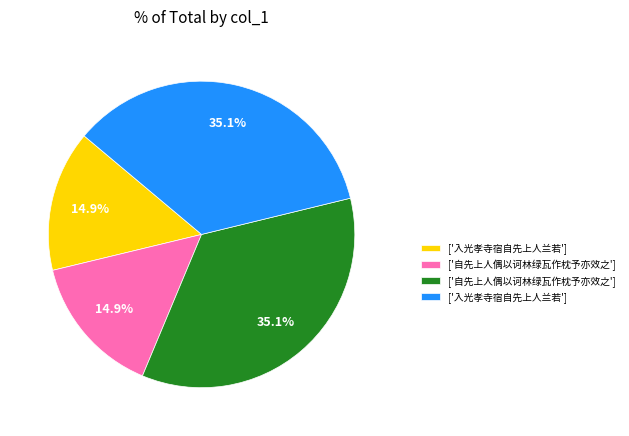

Is there a majority slice in this chart?

No